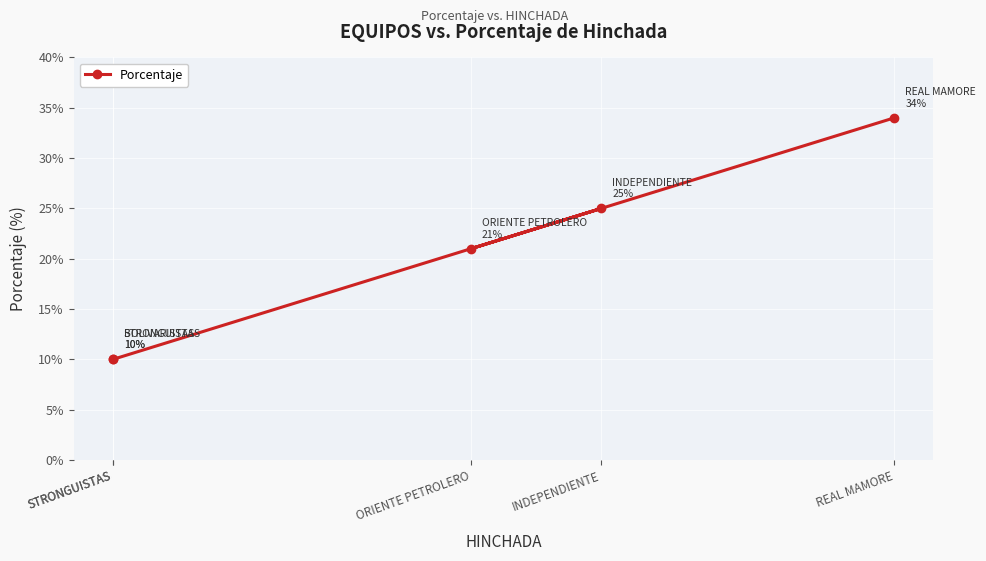

Does the chart display data point markers on the line(s)?

Yes